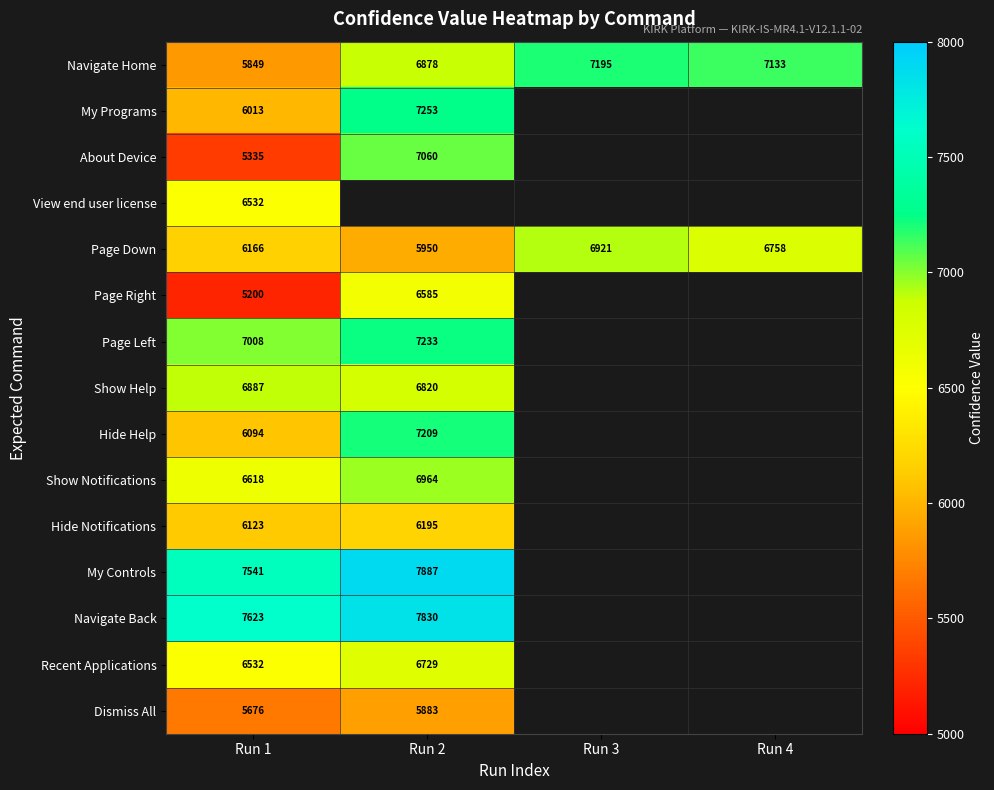

The Navigate Home series shows 7133 at Run 4. True or false?

True